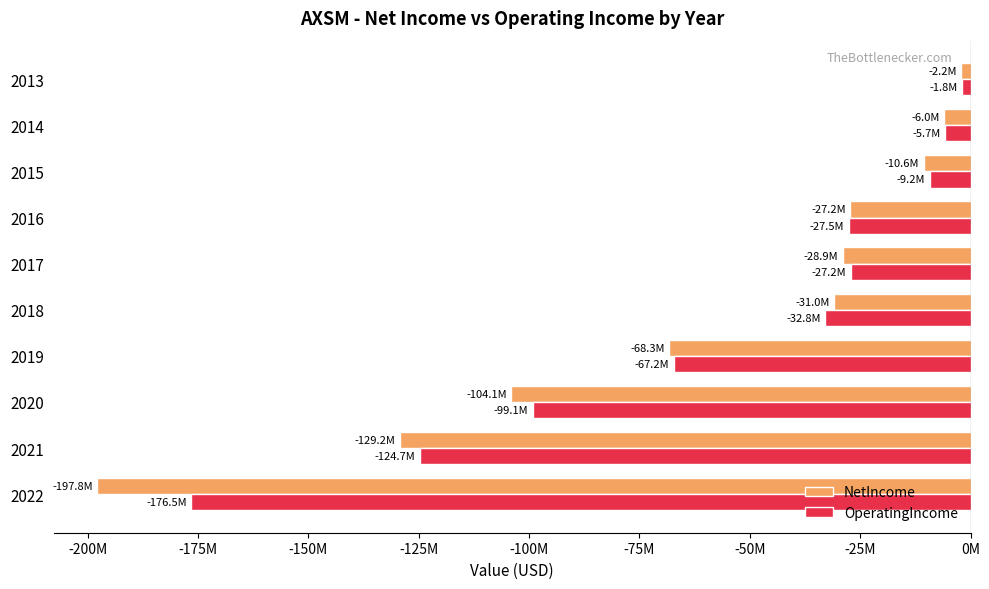

Reading left to right, what are all the values shown in this chart?

NetIncome: -197766477	-129247329	-104069894	-68307856	-30965464	-28943392	-27201653	-10559579	-6000562	-2166630
OperatingIncome: -176500825	-124706930	-99141328	-67245097	-32846577	-27164307	-27543508	-9196276	-5672030	-1839438